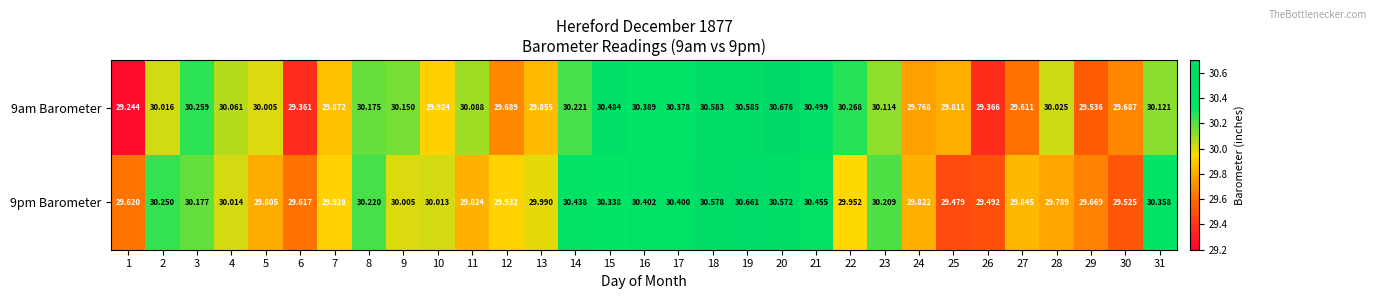

Is the value of 9am Barometer at 29 greater than the value of 9pm Barometer at 20?

No